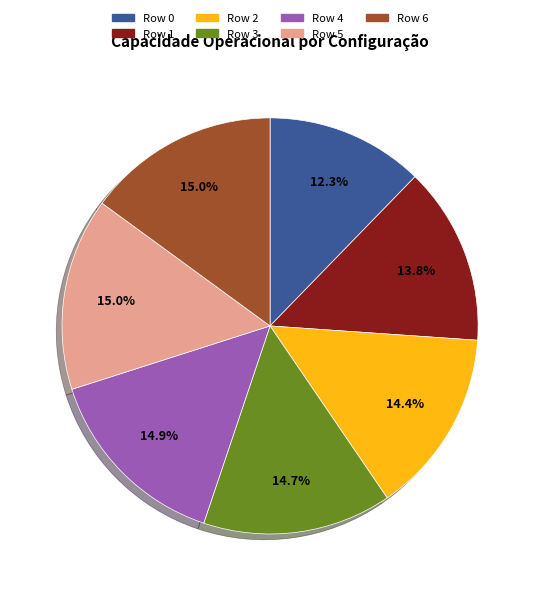

Which category has the smallest portion of the pie?

Row 0